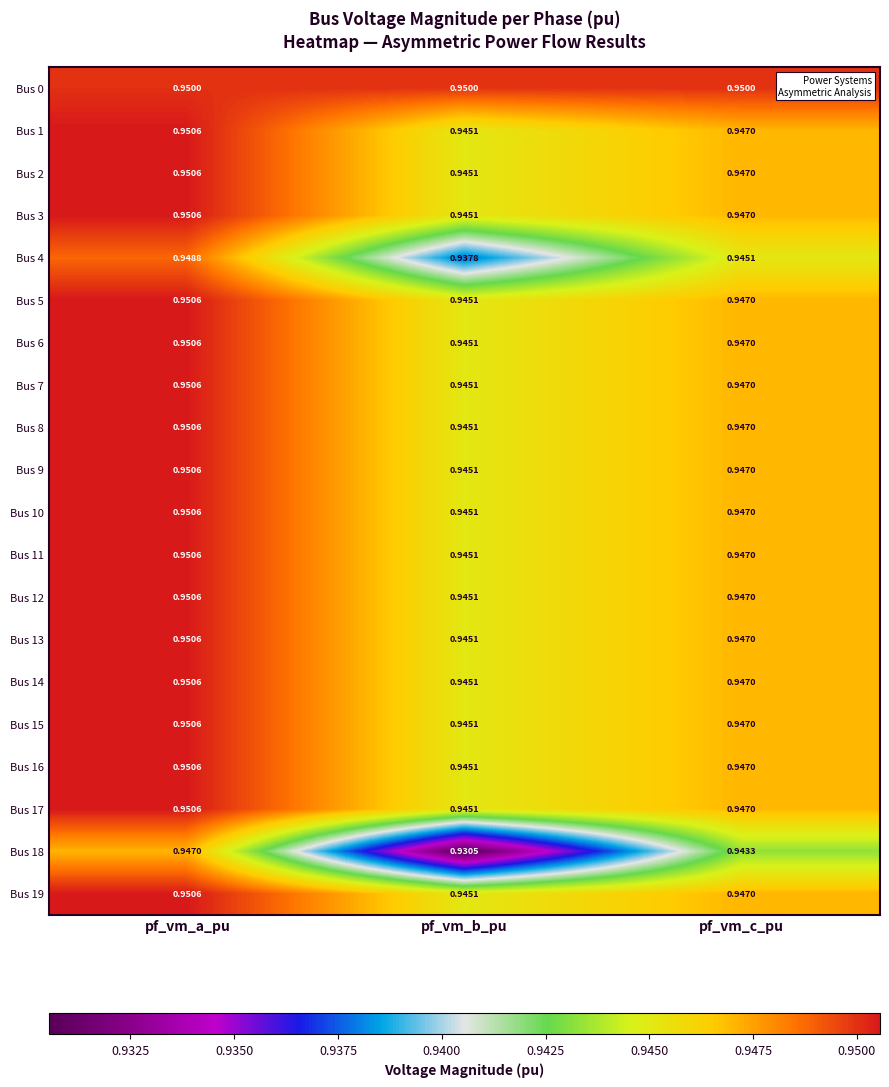

At which category does the chart reach its minimum across all series?

pf_vm_b_pu